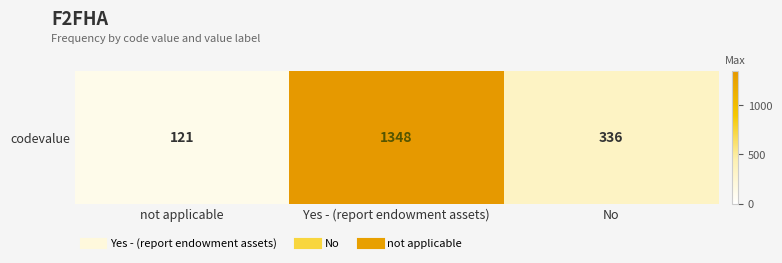

Rank the categories by value from lowest to highest.

not applicable, No, Yes - (report endowment assets)